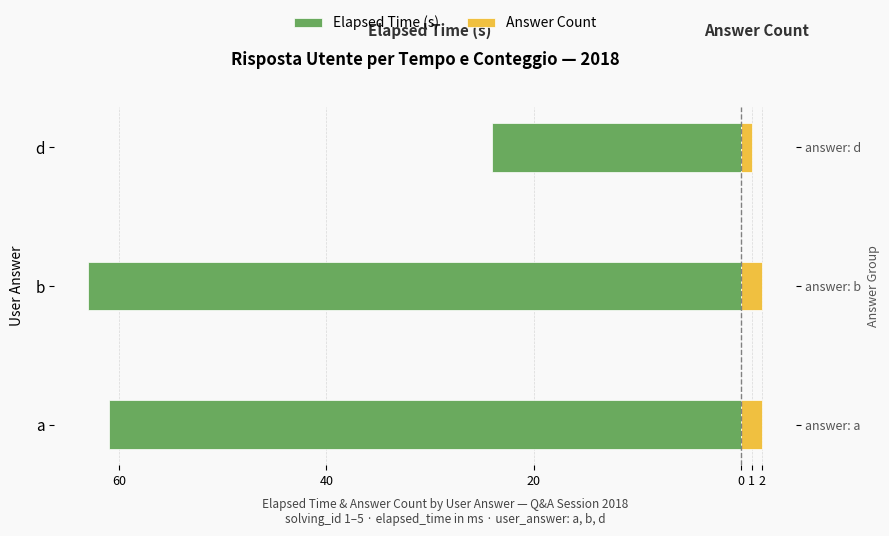

True or false: Elapsed Time (s) has a value of -37 at b.

False